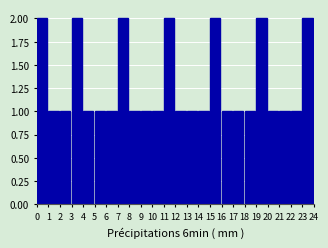

Reading left to right, what are all the values shown in this chart?

2	1	1	2	1	1	1	2	1	1	1	2	1	1	1	2	1	1	1	2	1	1	1	2